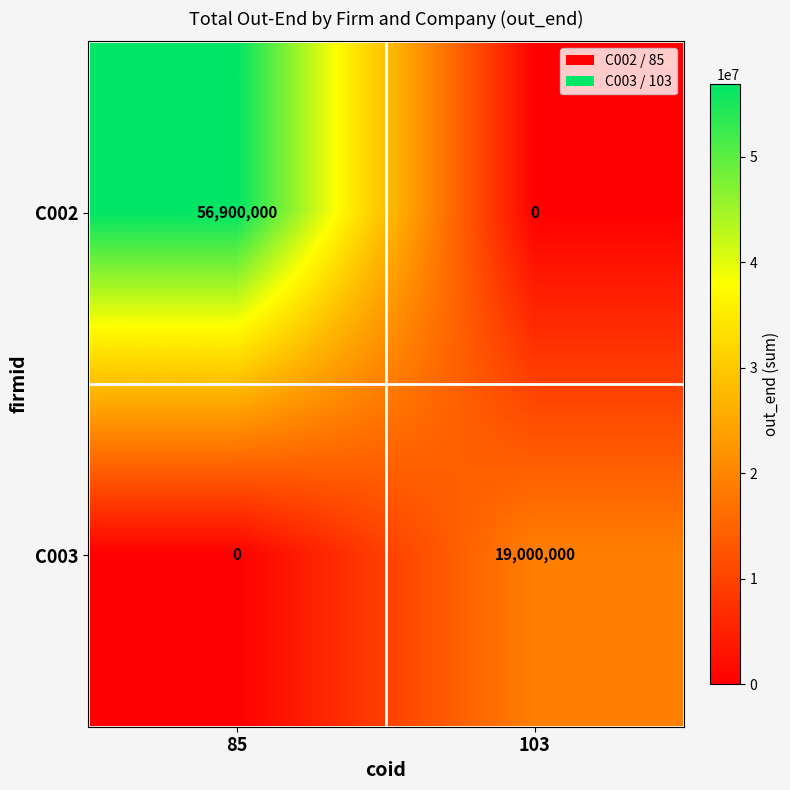

At how many categories does at least one series exceed 55356327?

1